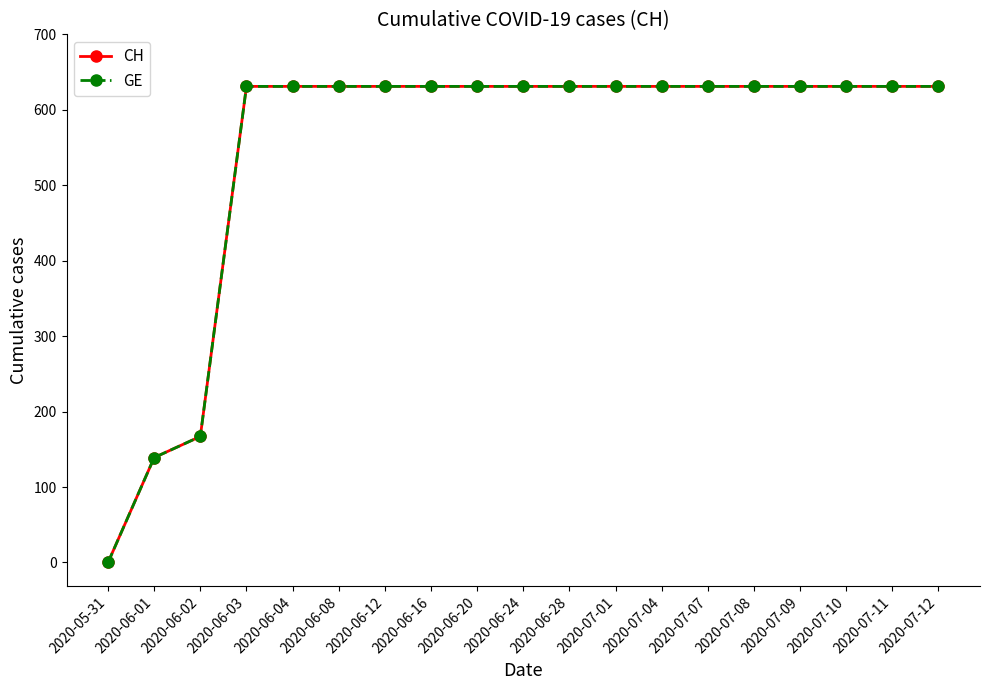

True or false: CH has a value of -227 at 2020-05-31.

False